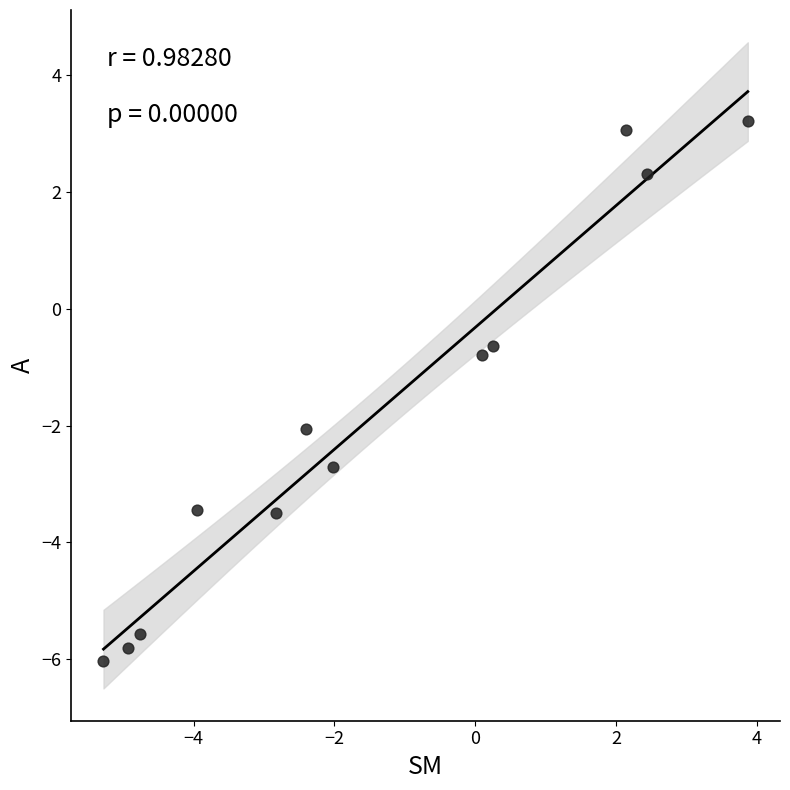

What is the range of X values (max minus min)?

9.2